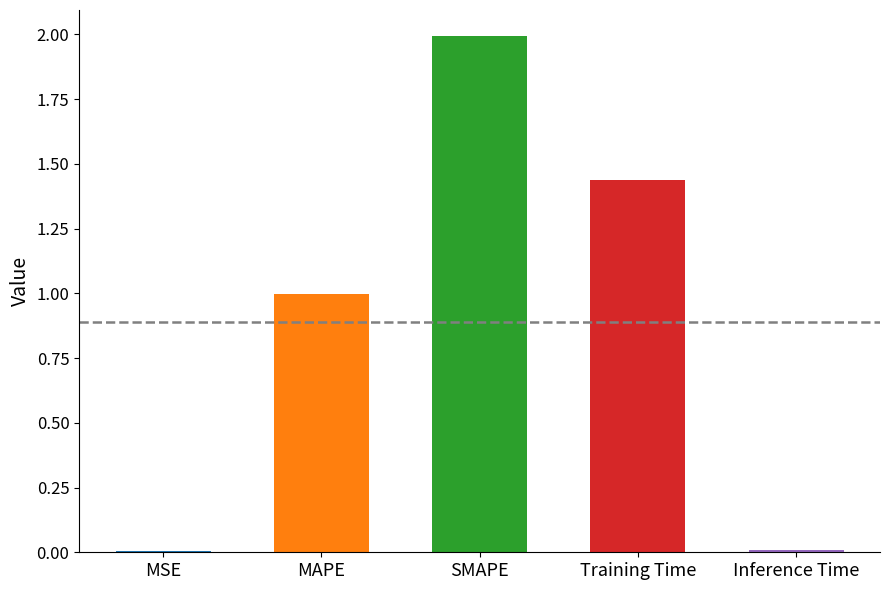

List the labels in order of value, largest first.

SMAPE, Training Time, MAPE, Inference Time, MSE